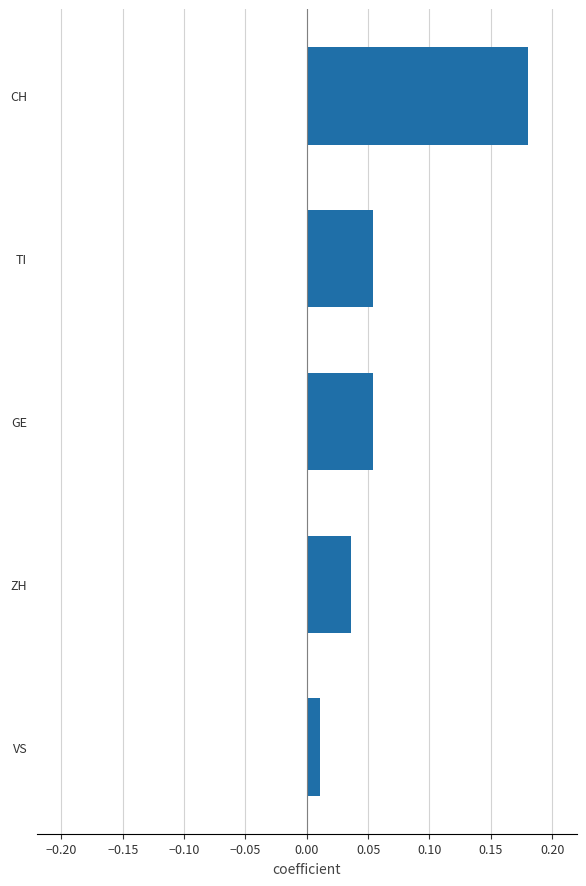

Is it true that the value at ZH is 0.1?

False